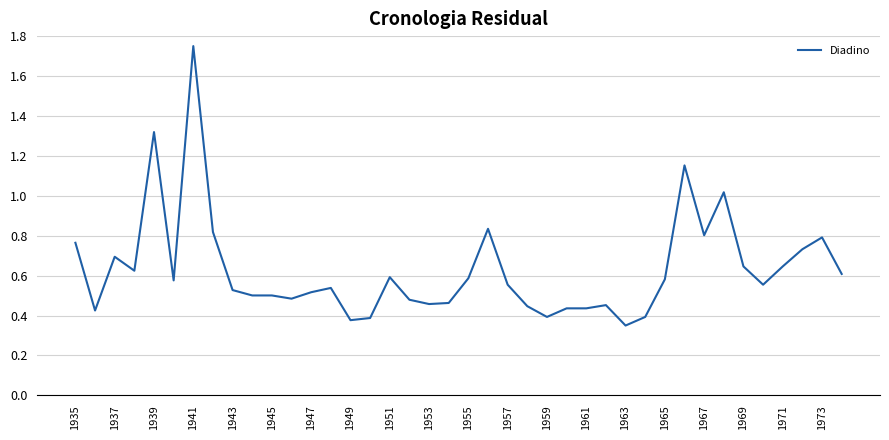

What is the difference between the maximum and minimum values?

1.4